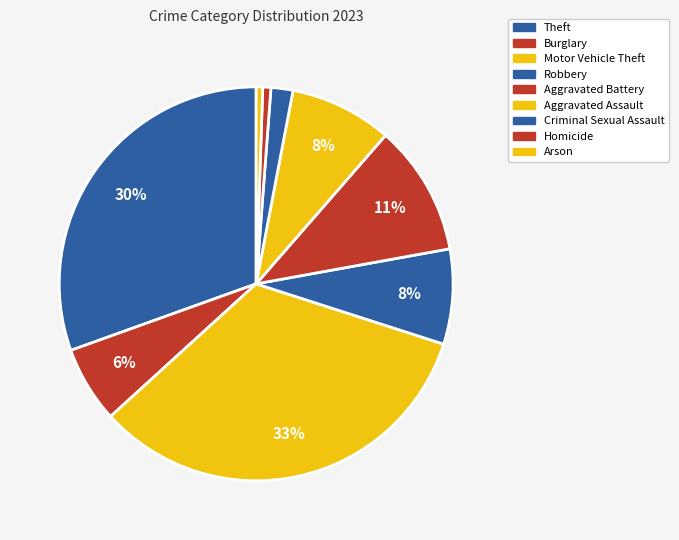

Which slice is the largest?

Motor Vehicle Theft